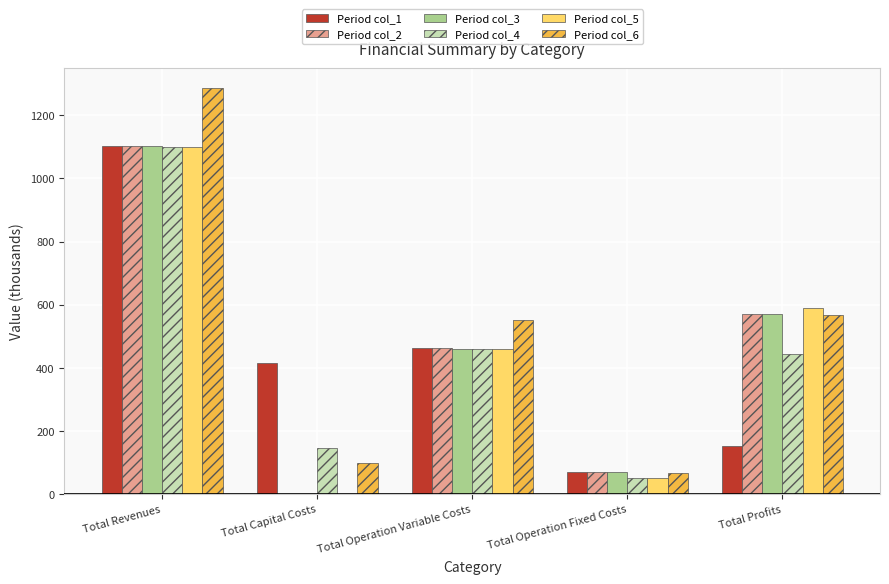

Reading left to right, extract all data points from this chart.

col_1: Total Revenues=1101.3	Total Capital Costs=415.2	Total Operation Variable Costs=463.5	Total Operation Fixed Costs=68.7	Total Profits=154.0
col_2: Total Revenues=1101.3	Total Capital Costs=0.0	Total Operation Variable Costs=462.4	Total Operation Fixed Costs=68.7	Total Profits=570.2
col_3: Total Revenues=1101.3	Total Capital Costs=0.0	Total Operation Variable Costs=461.3	Total Operation Fixed Costs=68.7	Total Profits=571.3
col_4: Total Revenues=1098.4	Total Capital Costs=145.6	Total Operation Variable Costs=458.9	Total Operation Fixed Costs=50.4	Total Profits=443.5
col_5: Total Revenues=1101.2	Total Capital Costs=0.8	Total Operation Variable Costs=459.2	Total Operation Fixed Costs=50.4	Total Profits=590.7
col_6: Total Revenues=1286.4	Total Capital Costs=100.0	Total Operation Variable Costs=552.9	Total Operation Fixed Costs=66.9	Total Profits=566.6